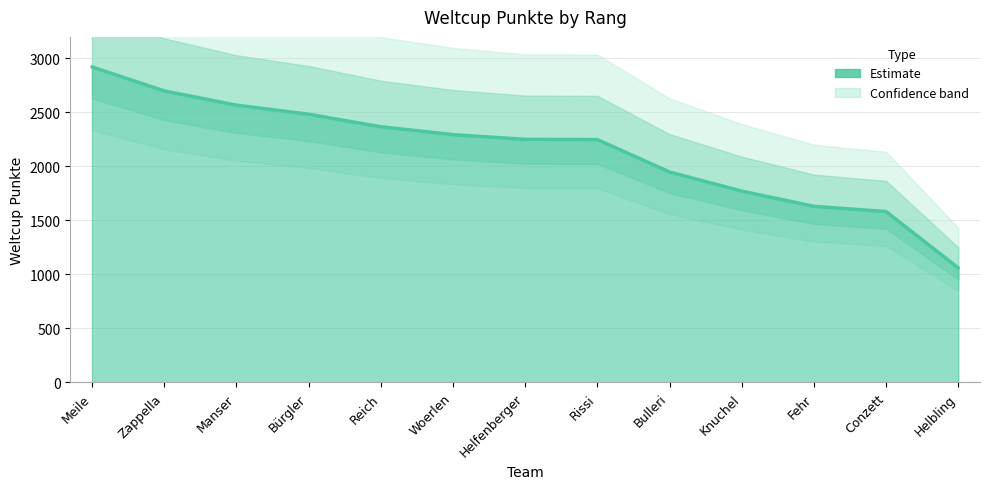

Which label corresponds to the smallest value in the chart?

Helbling